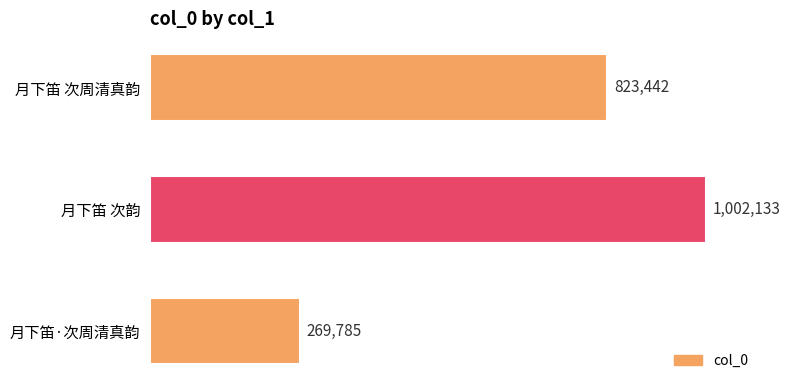

Which category has the lowest value across all series?

月下笛·次周清真韵